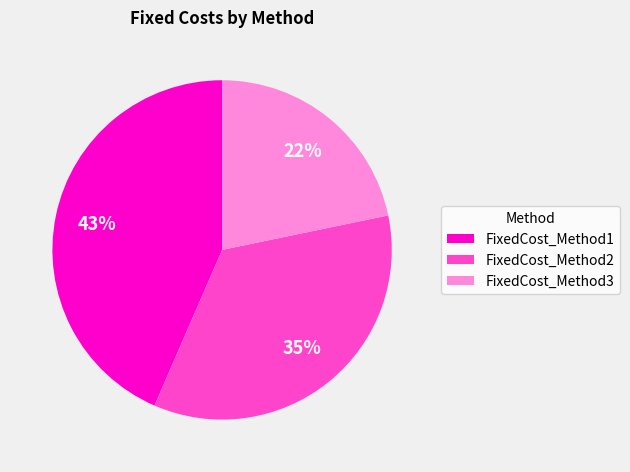

To the nearest percent, what percentage of the pie is FixedCost_Method3?

22%